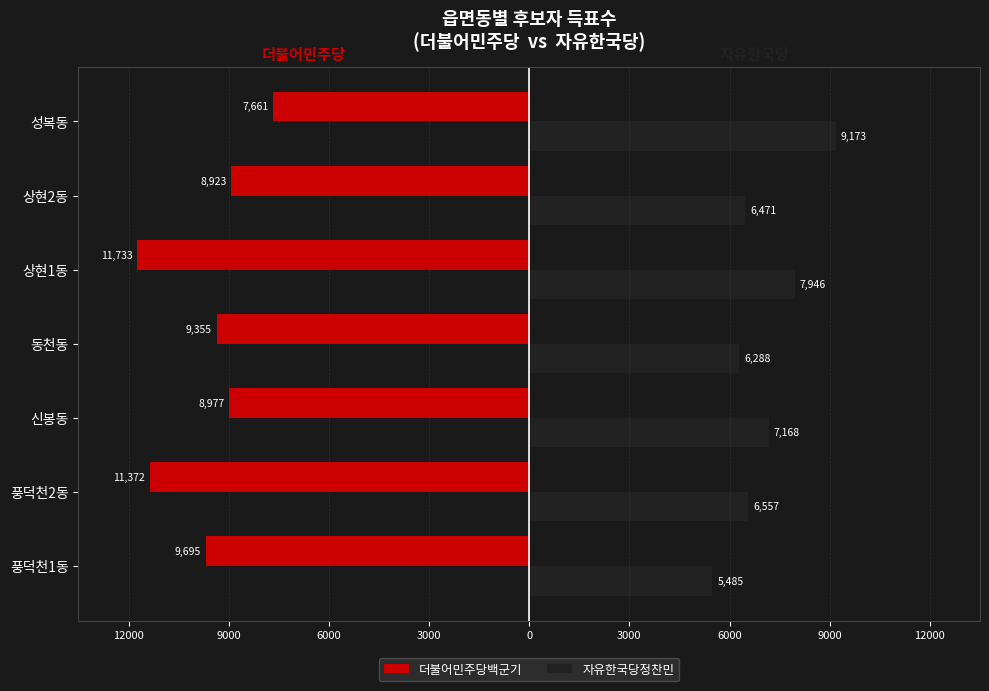

What are all the series names shown in the legend?

더불어민주당백군기, 자유한국당정찬민